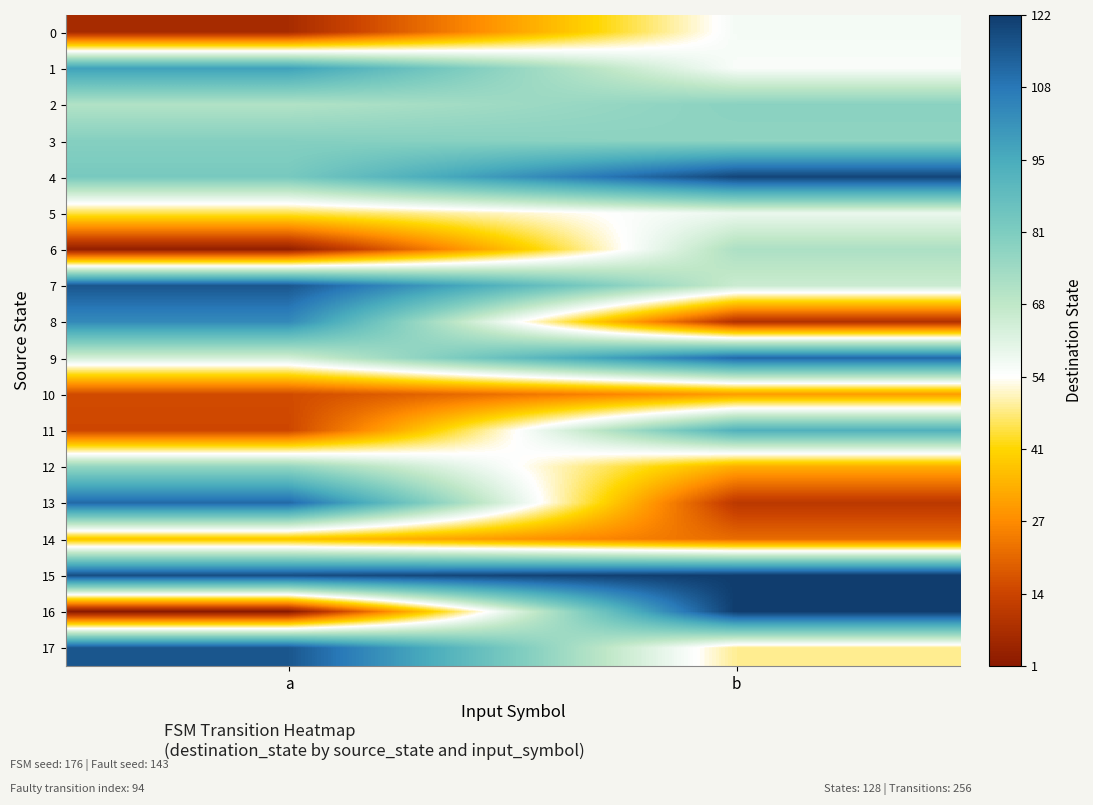

At b, list the series in order from largest to smallest.

15, 16, 4, 9, 11, 2, 3, 6, 7, 5, 0, 1, 17, 12, 10, 14, 13, 8